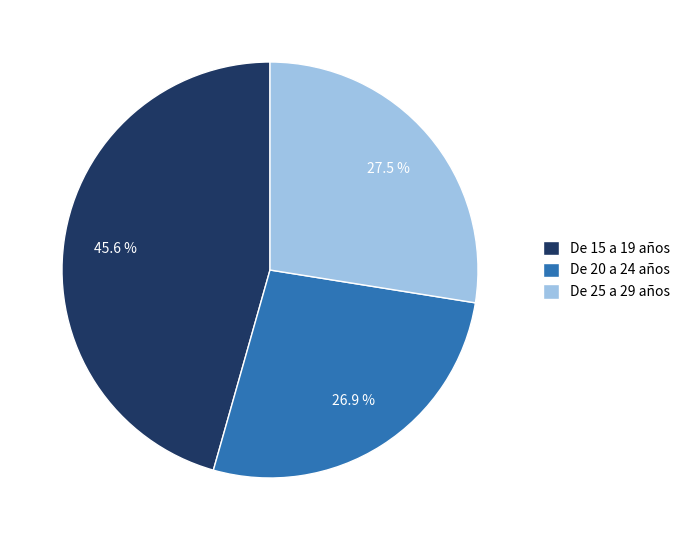

Combined, do De 15 a 19 años and De 20 a 24 años account for over 50%?

Yes